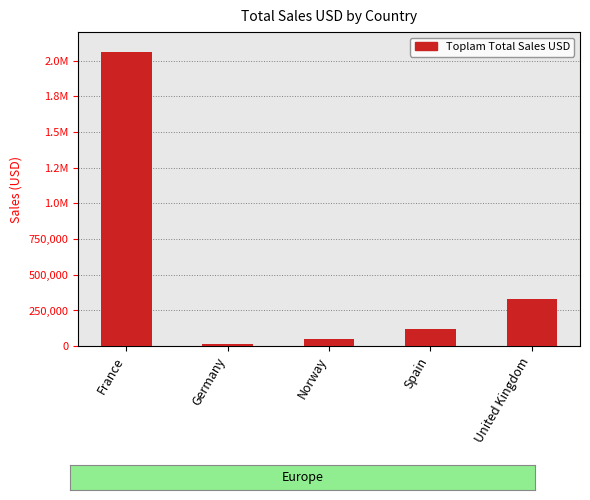

What is the value of the 3rd bar from the left?

49798.0